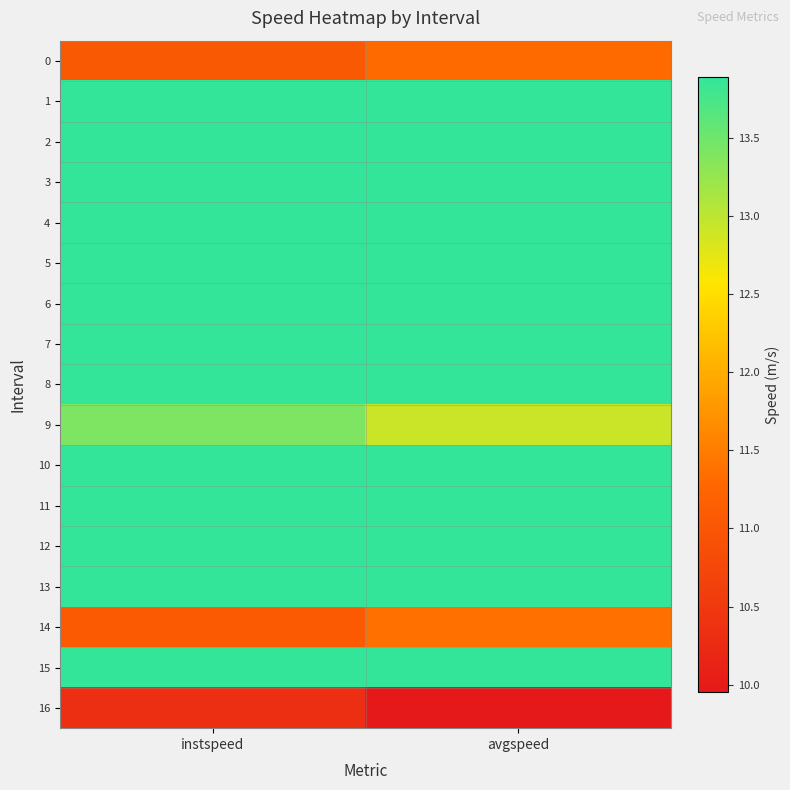

Which series has the largest total across all categories?

1